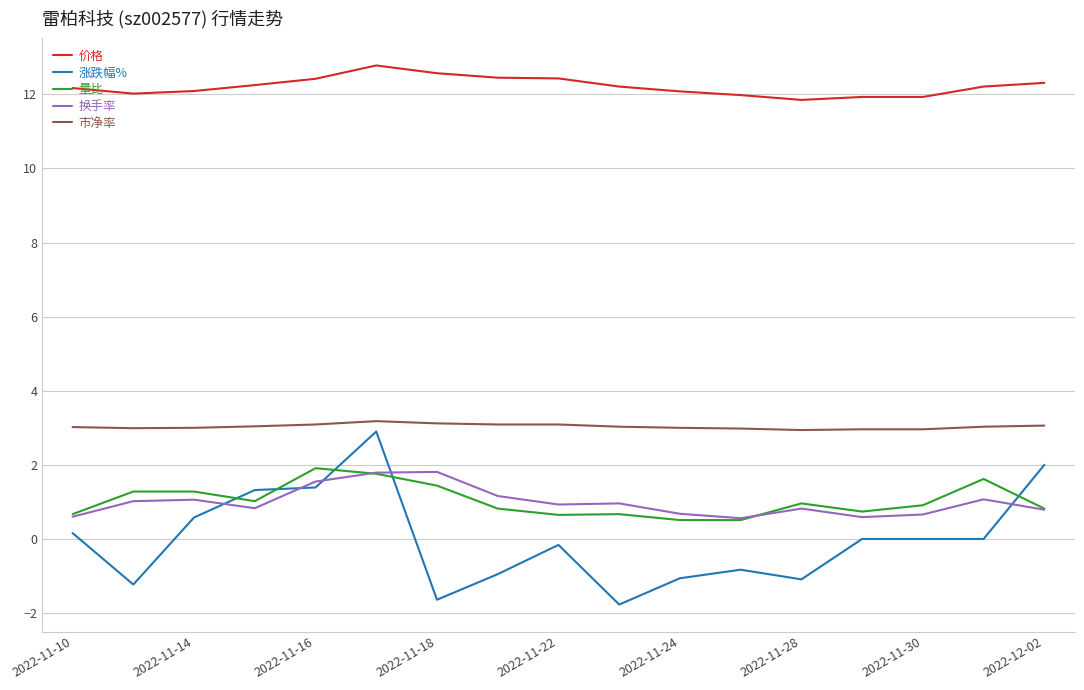

Which series has the widest spread of values?

涨跌幅%